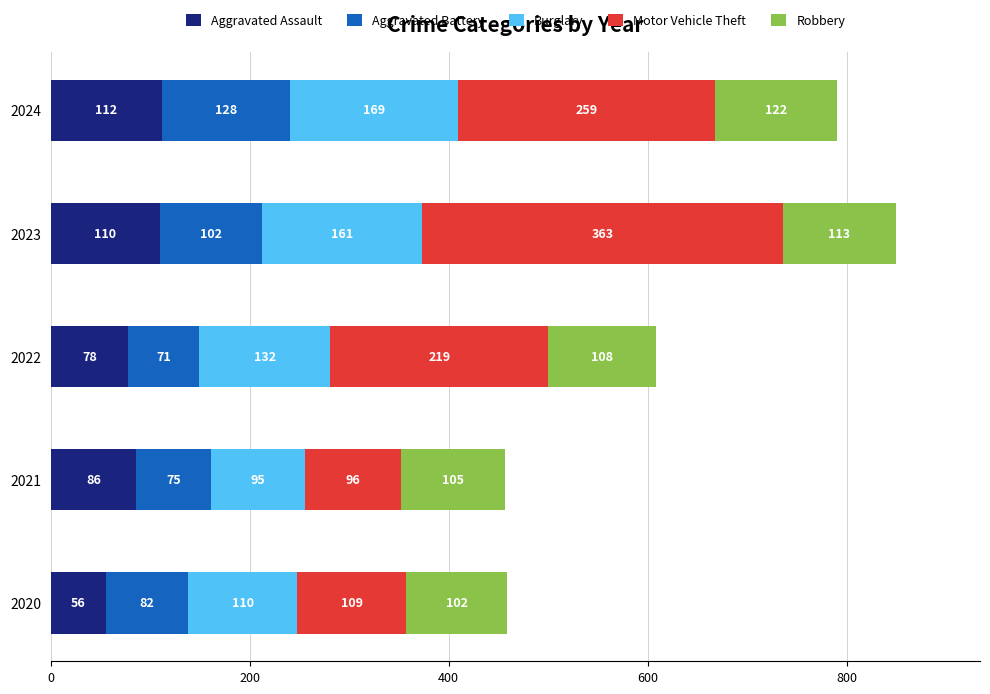

List the labels in order of Aggravated Assault value, largest first.

2024, 2023, 2021, 2022, 2020